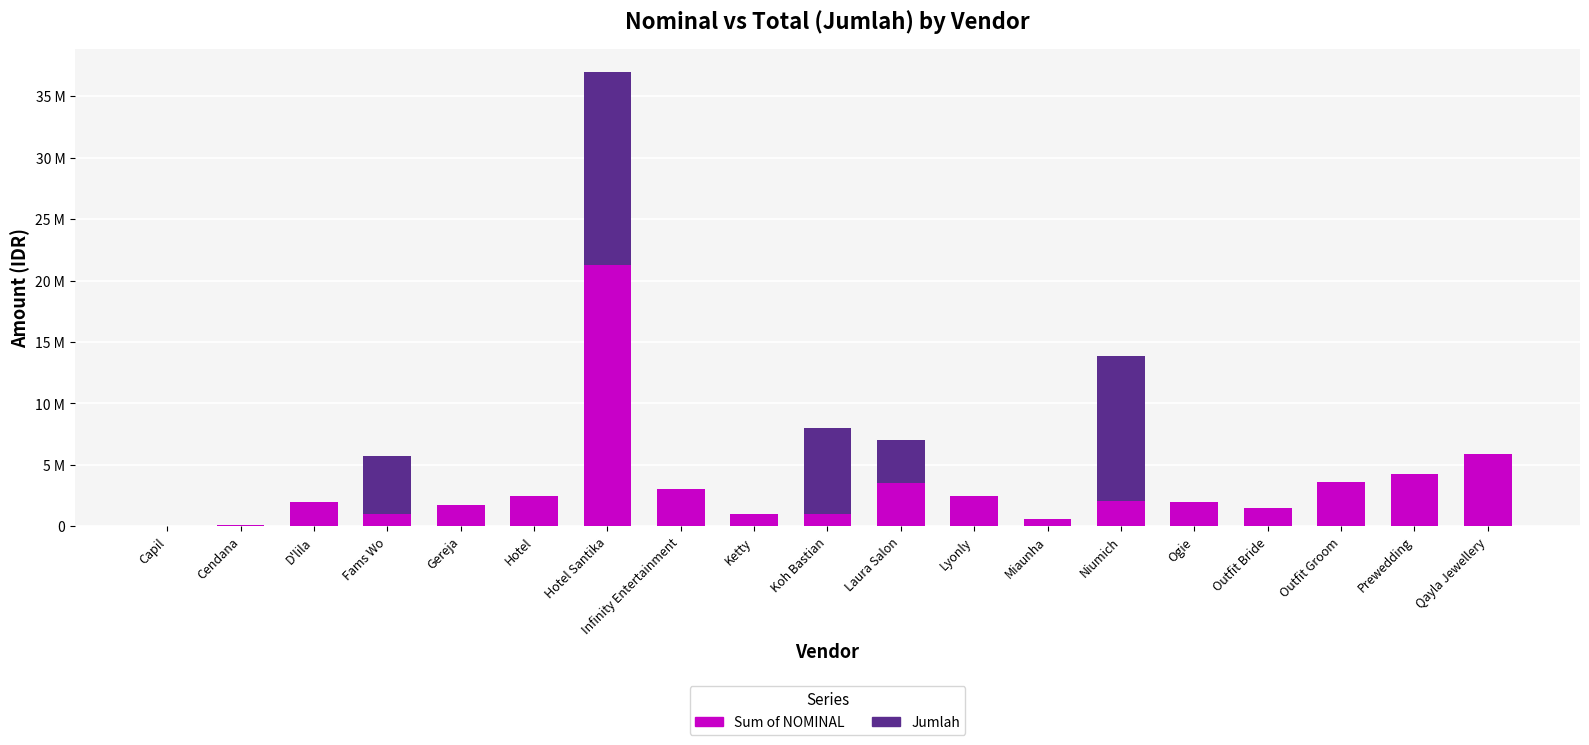

Does the chart contain stacked bars?

Yes